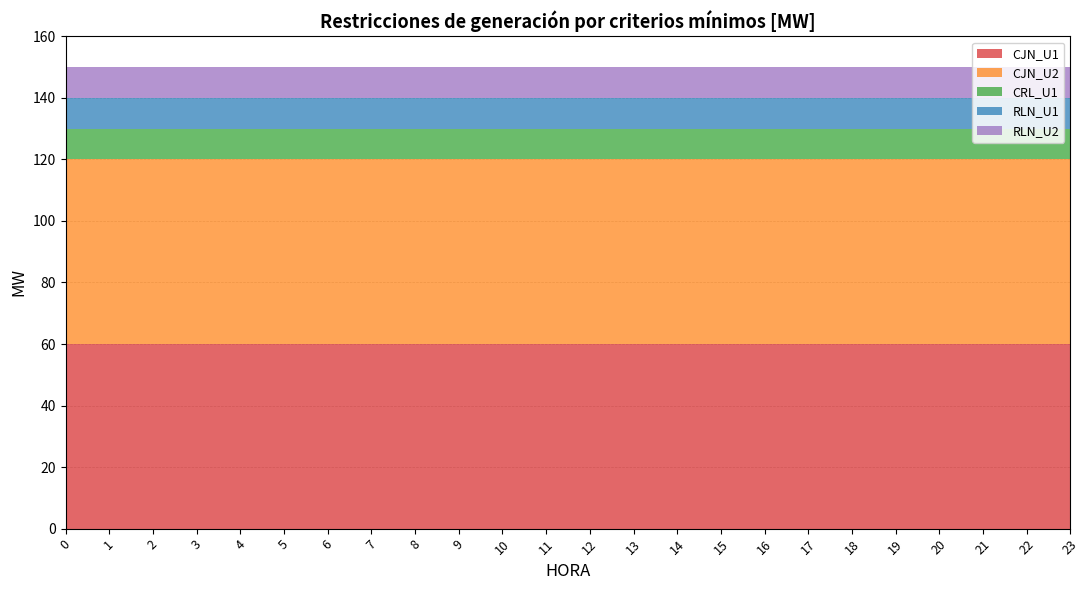

Reading left to right, transcribe all the data shown in this chart.

CJN_U1: 60	60	60	60	60	60	60	60	60	60	60	60	60	60	60	60	60	60	60	60	60	60	60	60
CJN_U2: 60	60	60	60	60	60	60	60	60	60	60	60	60	60	60	60	60	60	60	60	60	60	60	60
CRL_U1: 10	10	10	10	10	10	10	10	10	10	10	10	10	10	10	10	10	10	10	10	10	10	10	10
RLN_U1: 10	10	10	10	10	10	10	10	10	10	10	10	10	10	10	10	10	10	10	10	10	10	10	10
RLN_U2: 10	10	10	10	10	10	10	10	10	10	10	10	10	10	10	10	10	10	10	10	10	10	10	10